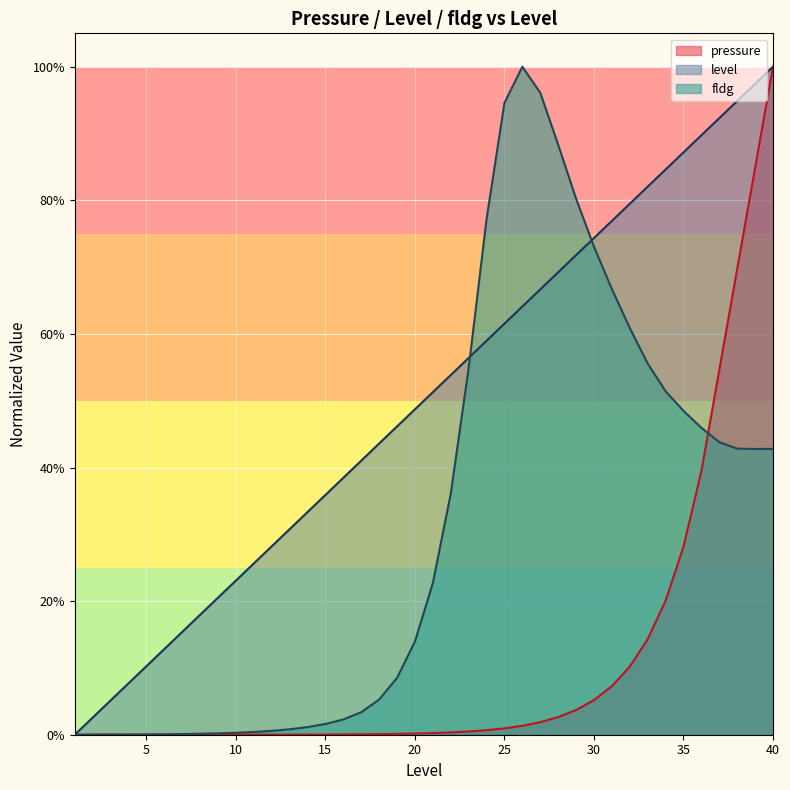

How many lines are shown in the chart?

3